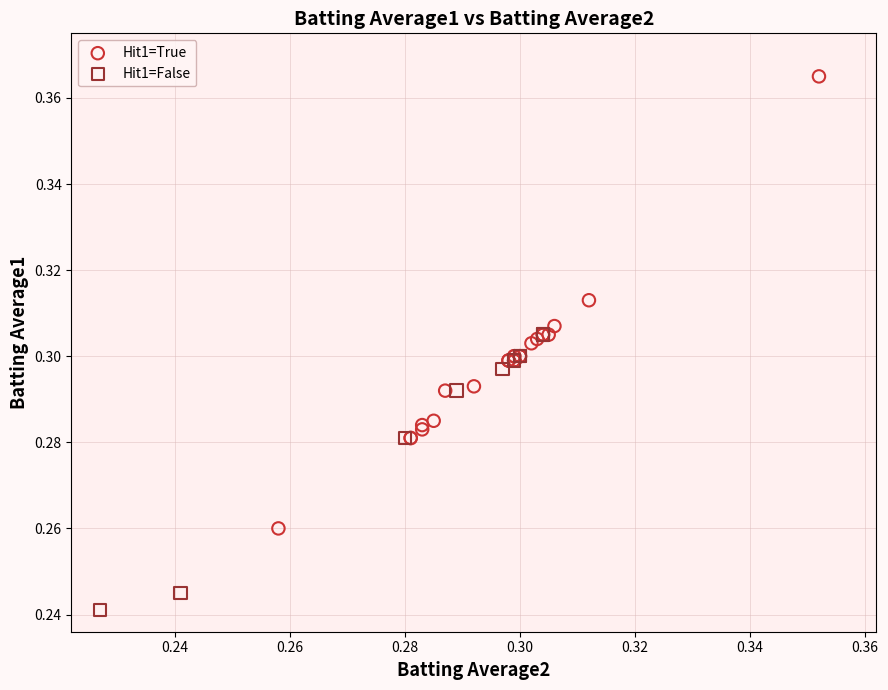

Which series has the widest spread of Y values?

Hit1=True